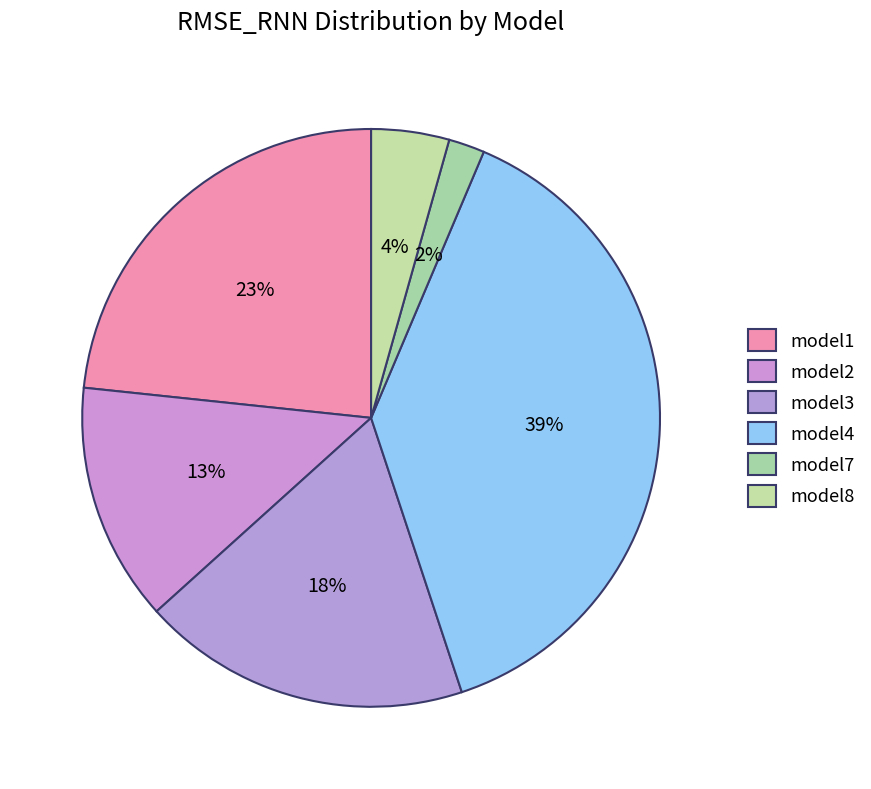

Count the number of slices in the pie.

6